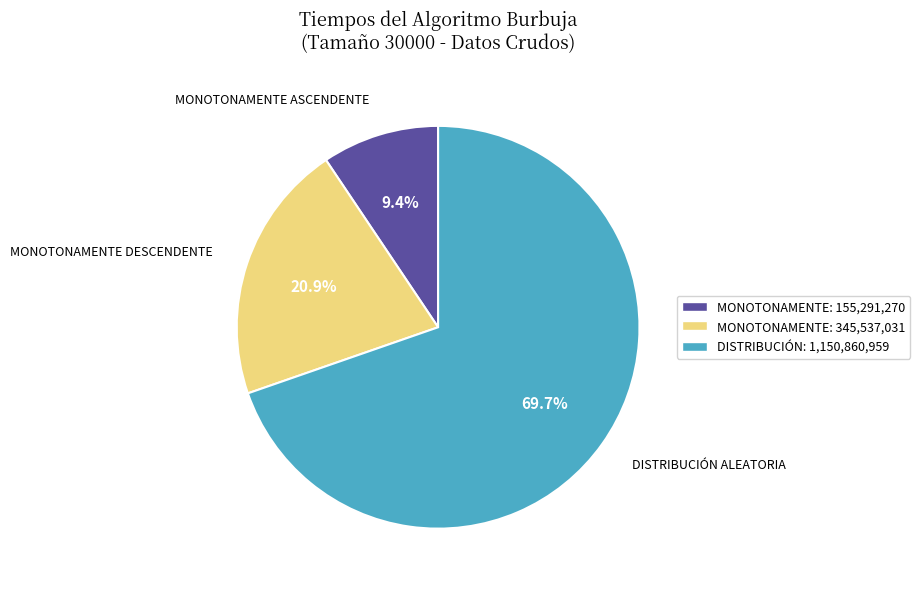

Is the sum of DISTRIBUCIÓN: 1,150,860,959 and MONOTONAMENTE: 345,537,031 greater than half?

Yes